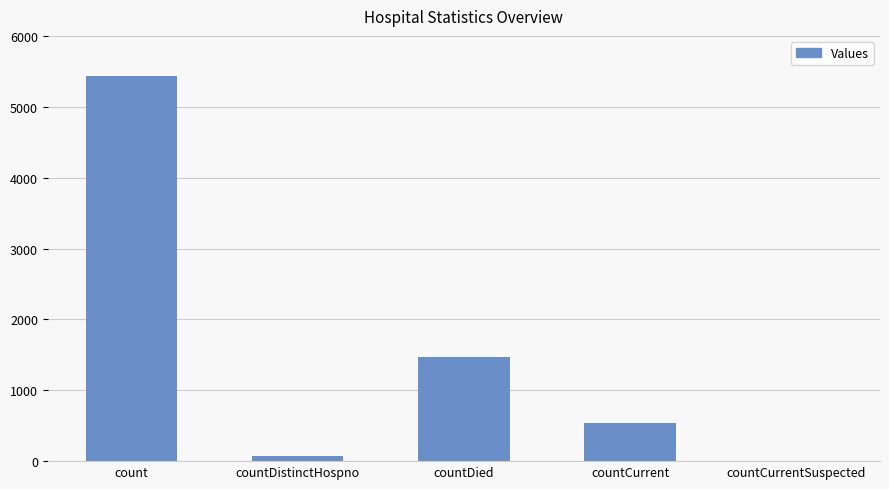

Where is the data nearest to the value 2714?

countDied